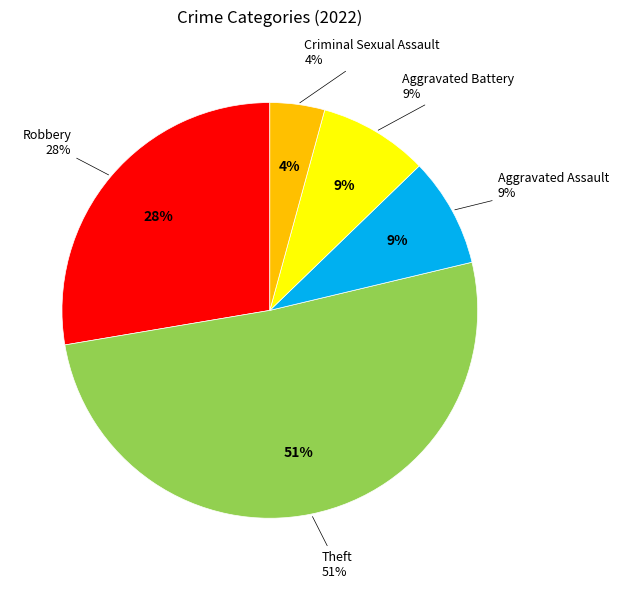

Rank the categories by value from highest to lowest.

Theft, Robbery, Aggravated Assault, Aggravated Battery, Criminal Sexual Assault